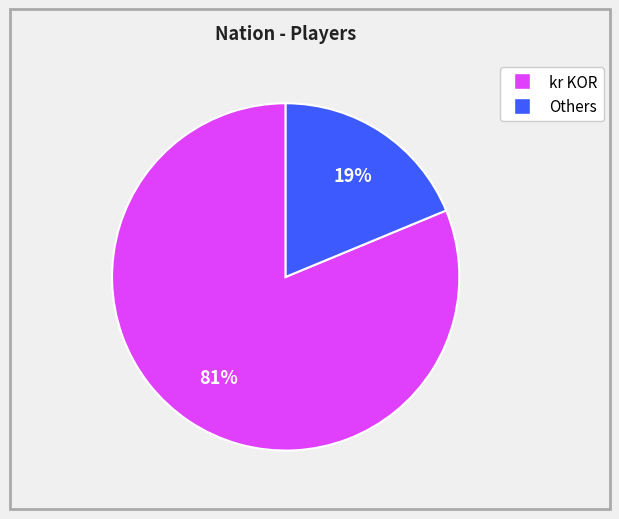

Is there any slice that represents more than half of the pie?

Yes